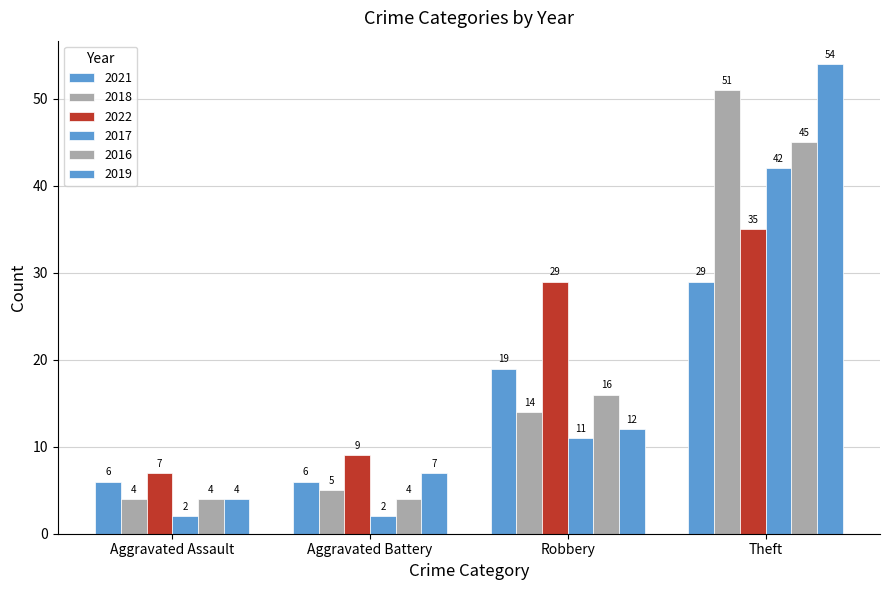

Count the number of data series in this chart.

6